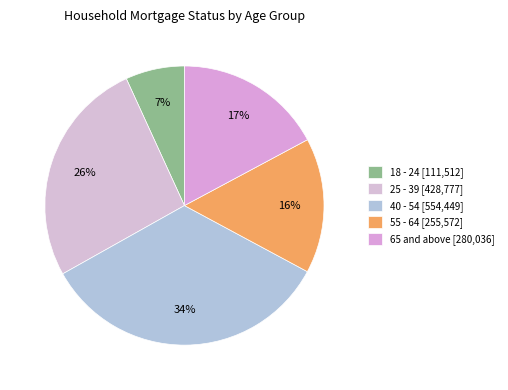

What portion of the pie excludes 25 - 39?

73.7%